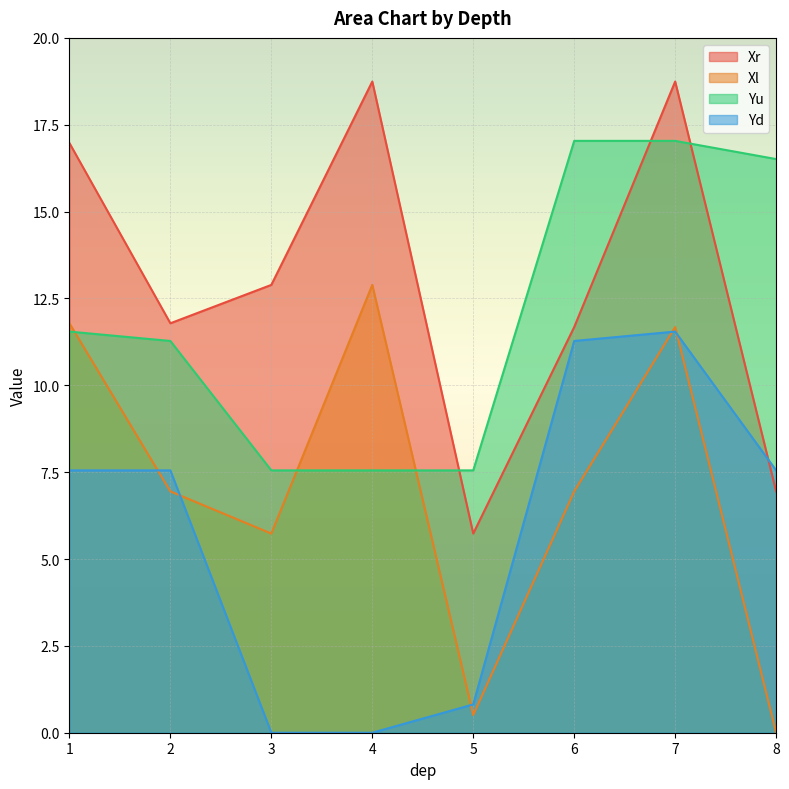

True or false: Yd has a value of 6.8 at 6.

False